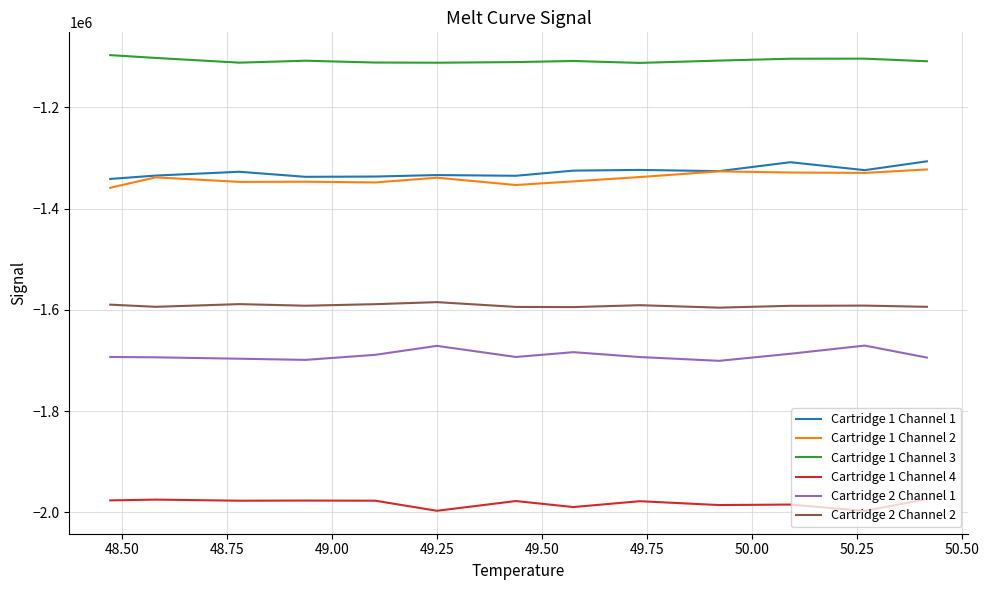

True or false: Cartridge 2 Channel 2 and Cartridge 1 Channel 3 intersect in this chart.

False